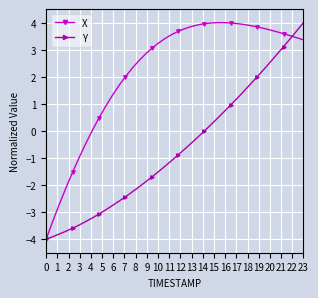

List the series in order of their overall mean, highest first.

X, Y